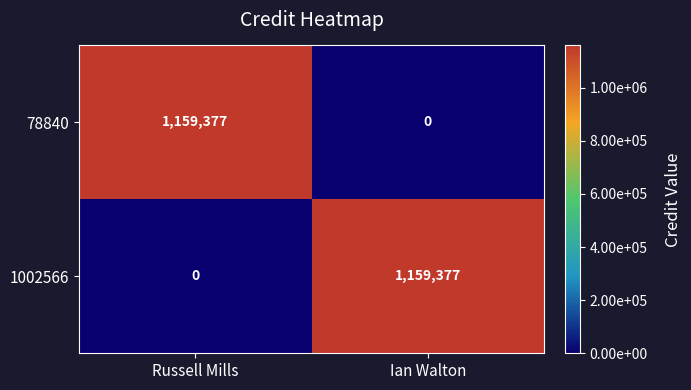

Which category has the lowest value in the 1002566 series?

Russell Mills